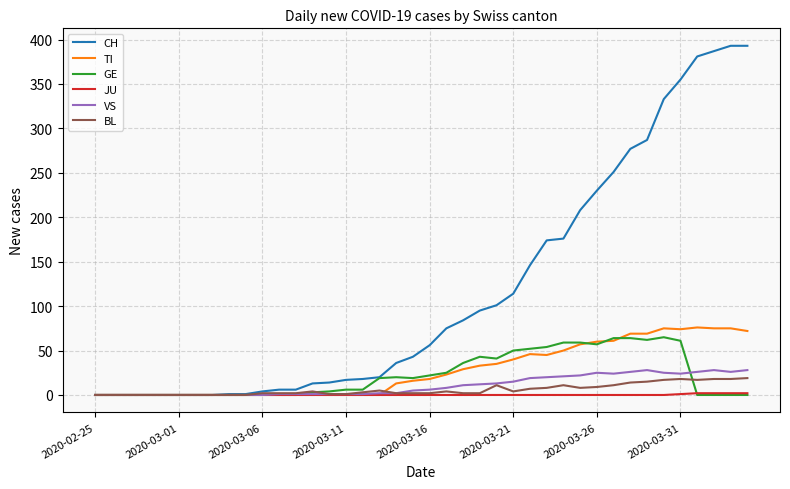

Does the chart display data point markers on the line(s)?

No